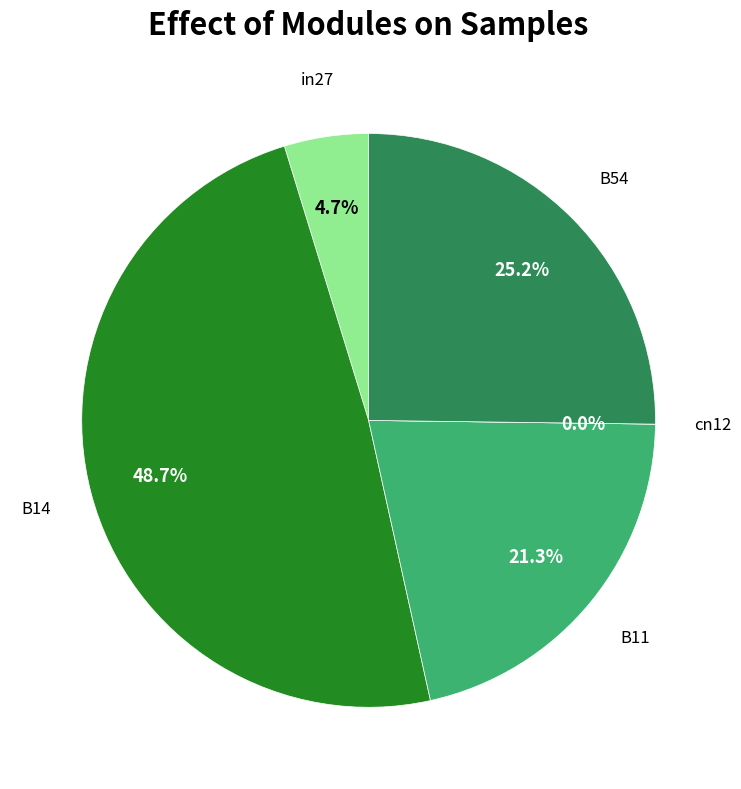

True or false: B54 accounts for 25% of the total.

True